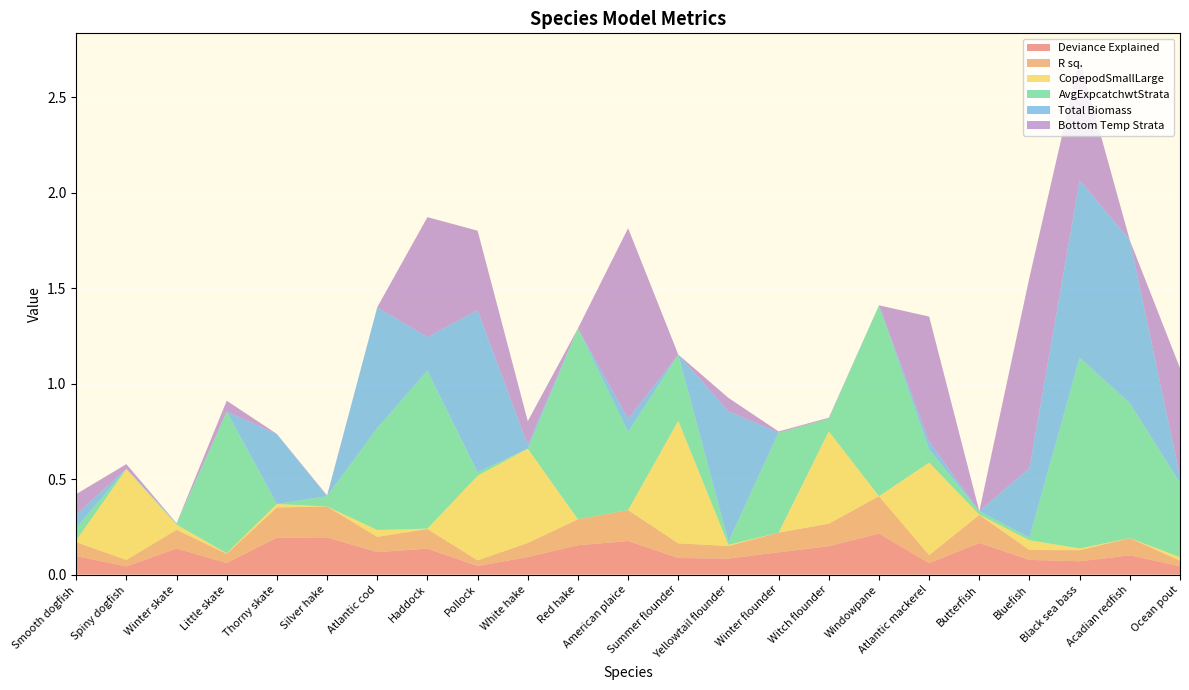

Reading left to right, transcribe all the data shown in this chart.

Deviance Explained: 0.1	0.0	0.1	0.1	0.2	0.2	0.1	0.1	0.0	0.1	0.2	0.2	0.1	0.1	0.1	0.1	0.2	0.1	0.2	0.1	0.1	0.1	0.0
R sq.: 0.1	0.0	0.1	0.0	0.2	0.2	0.1	0.1	0.0	0.1	0.1	0.2	0.1	0.1	0.1	0.1	0.2	0.0	0.1	0.1	0.1	0.1	0.0
CopepodSmallLarge: 0.0	0.5	0.0	0.0	0.0	0.0	0.0	0.0	0.4	0.5	0.0	0.0	0.6	0.0	0.0	0.5	0.0	0.5	0.0	0.1	0.0	0.0	0.0
AvgExpcatchwtStrata: 0.1	0.0	0.0	0.7	0.0	0.1	0.5	0.8	0.0	0.0	1.0	0.4	0.3	0.0	0.5	0.1	1.0	0.1	0.0	0.0	1.0	0.7	0.4
Total Biomass: 0.1	0.0	0.0	0.0	0.4	0.0	0.6	0.2	0.8	0.0	0.0	0.1	0.0	0.7	0.0	0.0	0.0	0.0	0.0	0.4	0.9	0.9	0.0
Bottom Temp Strata: 0.1	0.0	0.0	0.1	0.0	0.0	0.0	0.6	0.4	0.1	0.0	1.0	0.0	0.1	0.0	0.0	0.0	0.7	0.0	1.0	0.6	0.0	0.6